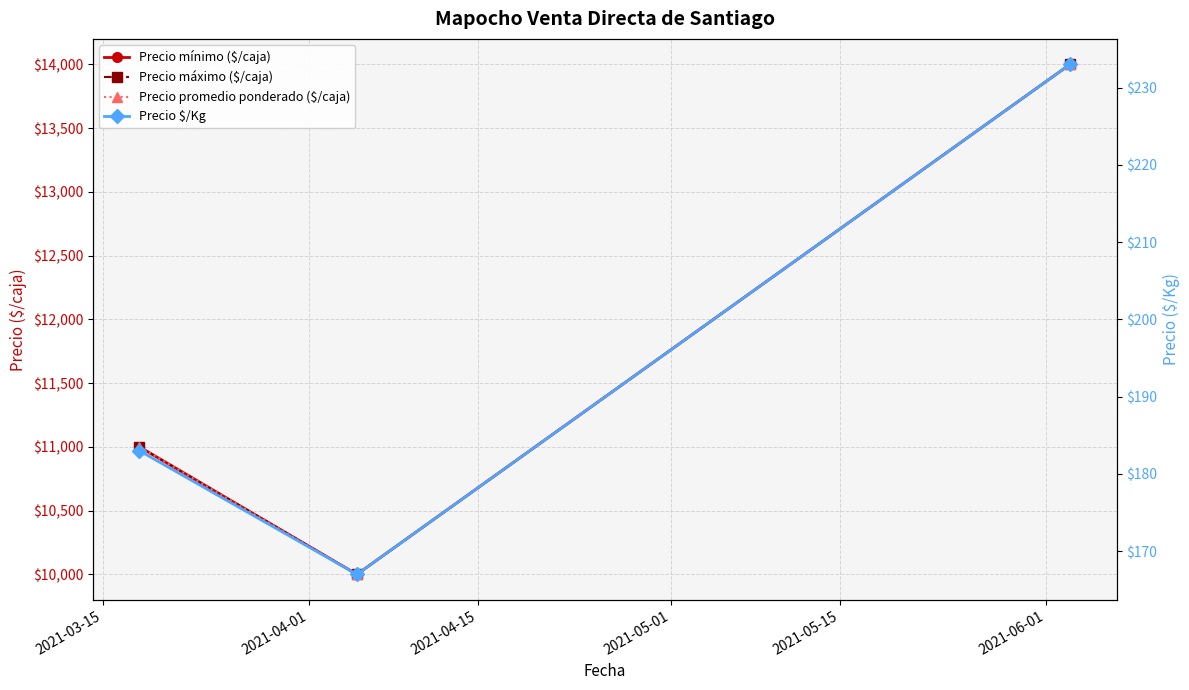

What are all the series names shown in the legend?

Precio mínimo ($/caja), Precio máximo ($/caja), Precio promedio ponderado ($/caja), Precio $/Kg